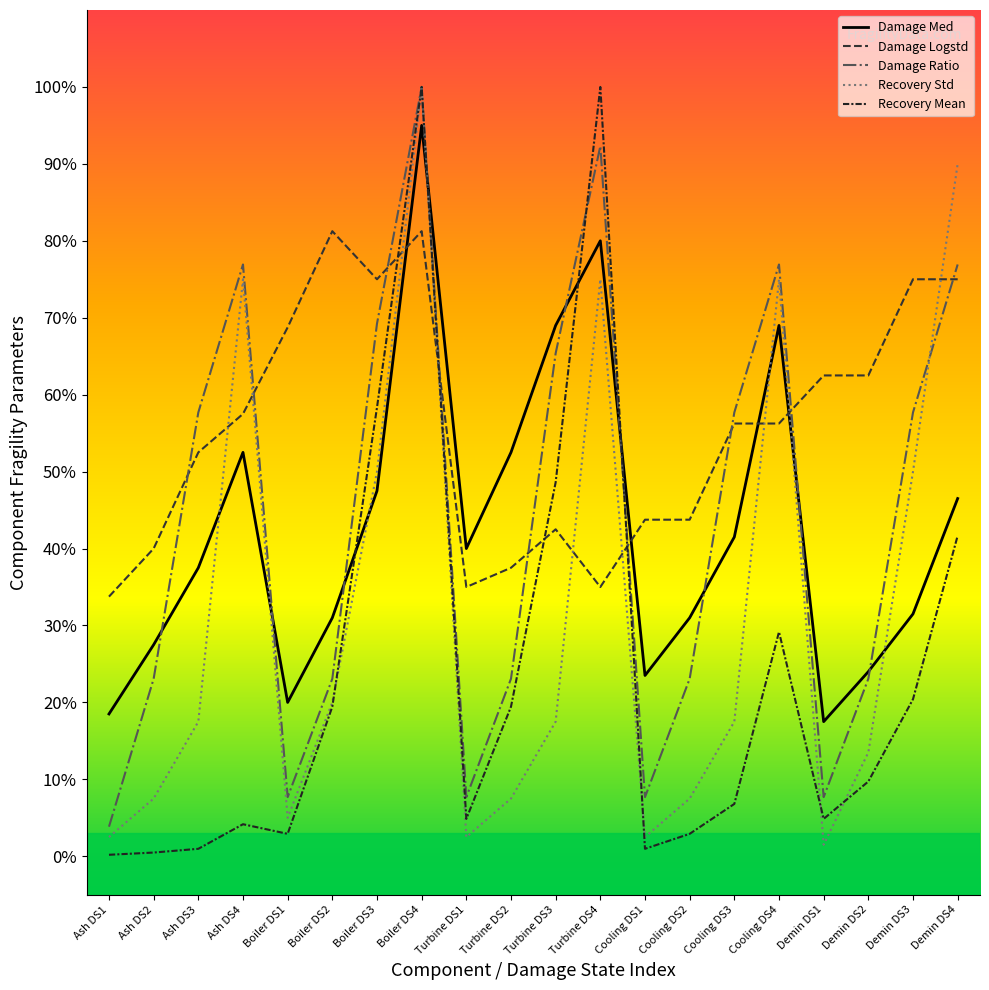

At which category is the sum across all series the highest?

Boiler DS4